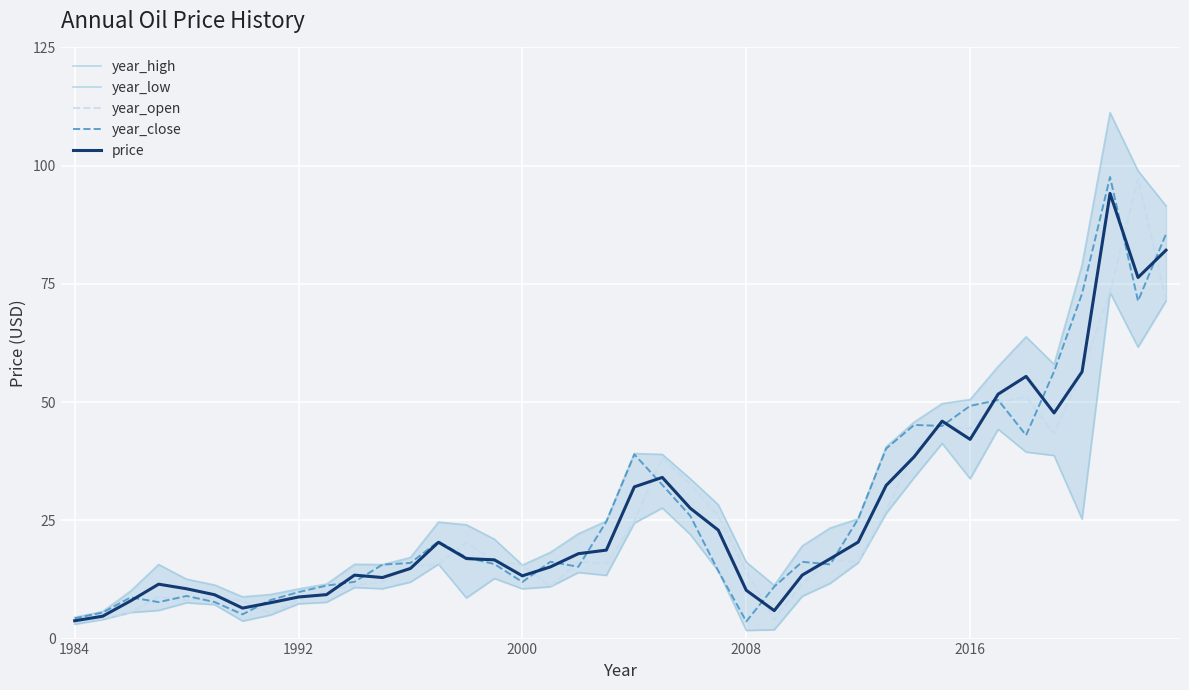

What is the highest value of the year_close series?

97.6